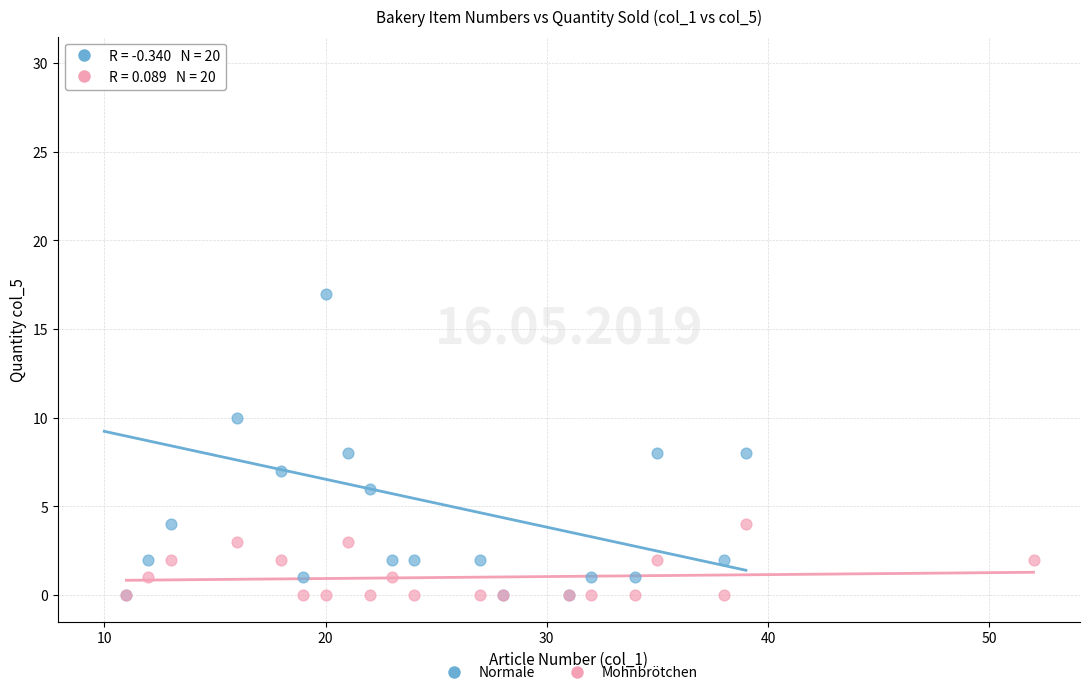

Which series has the widest spread of Y values?

Normale